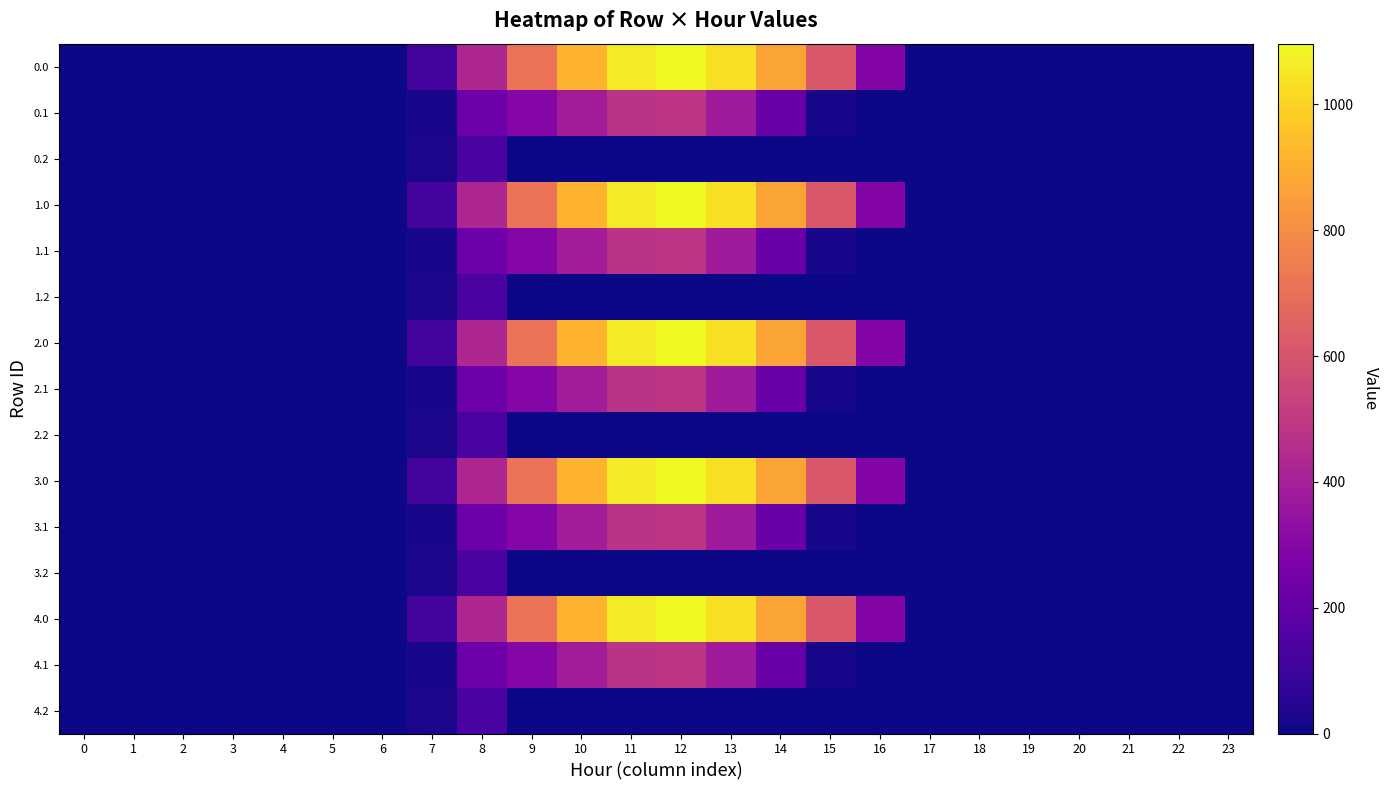

Reading left to right, what are all the values shown in this chart?

0.0: 0=0.0	1=0.0	2=0.0	3=0.0	4=0.0	5=0.0	6=0.0	7=120.6	8=430.3	9=716.9	10=916.2	11=1060.3	12=1096.7	13=1032.9	14=870.6	15=615.9	16=294.5	17=0.0	18=0.0	19=0.0	20=0.0	21=0.0	22=0.0	23=0.0
0.1: 0=0.0	1=0.0	2=0.0	3=0.0	4=0.0	5=0.0	6=0.0	7=17.7	8=227.5	9=295.9	10=388.1	11=471.7	12=485.4	13=382.7	14=219.2	15=17.3	16=0.0	17=0.0	18=0.0	19=0.0	20=0.0	21=0.0	22=0.0	23=0.0
0.2: 0=0.0	1=0.0	2=0.0	3=0.0	4=0.0	5=0.0	6=0.0	7=22.3	8=134.2	9=0.0	10=0.0	11=0.0	12=0.0	13=0.0	14=0.0	15=0.0	16=0.0	17=0.0	18=0.0	19=0.0	20=0.0	21=0.0	22=0.0	23=0.0
1.0: 0=0.0	1=0.0	2=0.0	3=0.0	4=0.0	5=0.0	6=0.0	7=120.6	8=430.3	9=716.9	10=916.2	11=1060.3	12=1096.7	13=1032.9	14=870.6	15=615.9	16=294.5	17=0.0	18=0.0	19=0.0	20=0.0	21=0.0	22=0.0	23=0.0
1.1: 0=0.0	1=0.0	2=0.0	3=0.0	4=0.0	5=0.0	6=0.0	7=17.7	8=227.5	9=295.9	10=388.1	11=471.7	12=485.4	13=382.7	14=219.2	15=17.3	16=0.0	17=0.0	18=0.0	19=0.0	20=0.0	21=0.0	22=0.0	23=0.0
1.2: 0=0.0	1=0.0	2=0.0	3=0.0	4=0.0	5=0.0	6=0.0	7=22.3	8=134.2	9=0.0	10=0.0	11=0.0	12=0.0	13=0.0	14=0.0	15=0.0	16=0.0	17=0.0	18=0.0	19=0.0	20=0.0	21=0.0	22=0.0	23=0.0
2.0: 0=0.0	1=0.0	2=0.0	3=0.0	4=0.0	5=0.0	6=0.0	7=120.6	8=430.3	9=716.9	10=916.2	11=1060.3	12=1096.7	13=1032.9	14=870.6	15=615.9	16=294.5	17=0.0	18=0.0	19=0.0	20=0.0	21=0.0	22=0.0	23=0.0
2.1: 0=0.0	1=0.0	2=0.0	3=0.0	4=0.0	5=0.0	6=0.0	7=17.7	8=227.5	9=295.9	10=388.1	11=471.7	12=485.4	13=382.7	14=219.2	15=17.3	16=0.0	17=0.0	18=0.0	19=0.0	20=0.0	21=0.0	22=0.0	23=0.0
2.2: 0=0.0	1=0.0	2=0.0	3=0.0	4=0.0	5=0.0	6=0.0	7=22.3	8=134.2	9=0.0	10=0.0	11=0.0	12=0.0	13=0.0	14=0.0	15=0.0	16=0.0	17=0.0	18=0.0	19=0.0	20=0.0	21=0.0	22=0.0	23=0.0
3.0: 0=0.0	1=0.0	2=0.0	3=0.0	4=0.0	5=0.0	6=0.0	7=120.6	8=430.3	9=716.9	10=916.2	11=1060.3	12=1096.7	13=1032.9	14=870.6	15=615.9	16=294.5	17=0.0	18=0.0	19=0.0	20=0.0	21=0.0	22=0.0	23=0.0
3.1: 0=0.0	1=0.0	2=0.0	3=0.0	4=0.0	5=0.0	6=0.0	7=17.7	8=227.5	9=295.9	10=388.1	11=471.7	12=485.4	13=382.7	14=219.2	15=17.3	16=0.0	17=0.0	18=0.0	19=0.0	20=0.0	21=0.0	22=0.0	23=0.0
3.2: 0=0.0	1=0.0	2=0.0	3=0.0	4=0.0	5=0.0	6=0.0	7=22.3	8=134.2	9=0.0	10=0.0	11=0.0	12=0.0	13=0.0	14=0.0	15=0.0	16=0.0	17=0.0	18=0.0	19=0.0	20=0.0	21=0.0	22=0.0	23=0.0
4.0: 0=0.0	1=0.0	2=0.0	3=0.0	4=0.0	5=0.0	6=0.0	7=120.6	8=430.3	9=716.9	10=916.2	11=1060.3	12=1096.7	13=1032.9	14=870.6	15=615.9	16=294.5	17=0.0	18=0.0	19=0.0	20=0.0	21=0.0	22=0.0	23=0.0
4.1: 0=0.0	1=0.0	2=0.0	3=0.0	4=0.0	5=0.0	6=0.0	7=17.7	8=227.5	9=295.9	10=388.1	11=471.7	12=485.4	13=382.7	14=219.2	15=17.3	16=0.0	17=0.0	18=0.0	19=0.0	20=0.0	21=0.0	22=0.0	23=0.0
4.2: 0=0.0	1=0.0	2=0.0	3=0.0	4=0.0	5=0.0	6=0.0	7=22.3	8=134.2	9=0.0	10=0.0	11=0.0	12=0.0	13=0.0	14=0.0	15=0.0	16=0.0	17=0.0	18=0.0	19=0.0	20=0.0	21=0.0	22=0.0	23=0.0